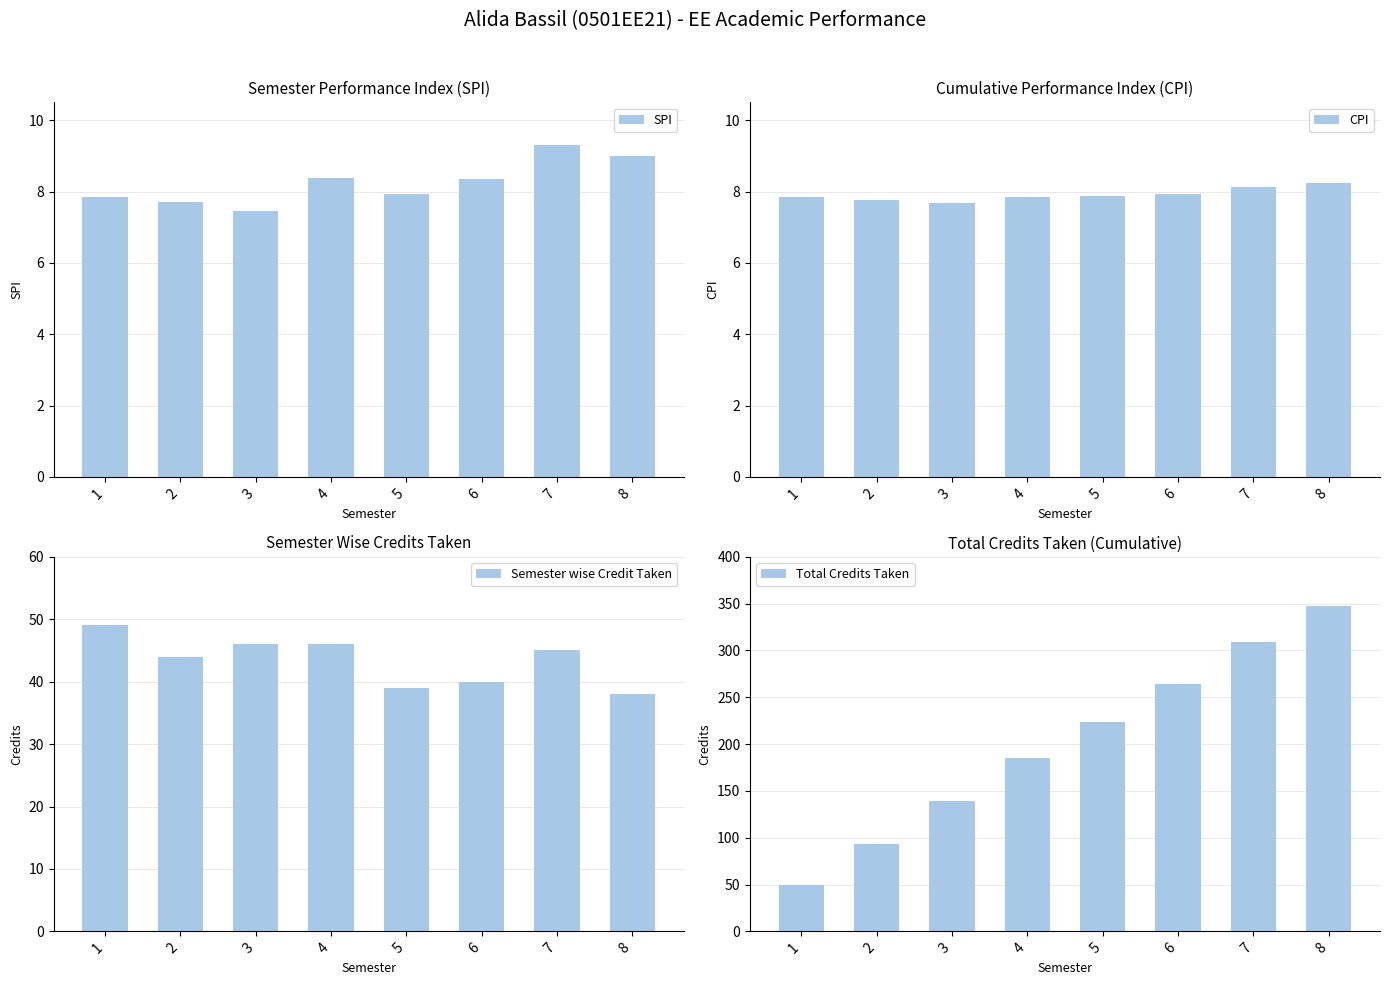

What is the difference between the maximum and minimum values in the CPI series?

0.6